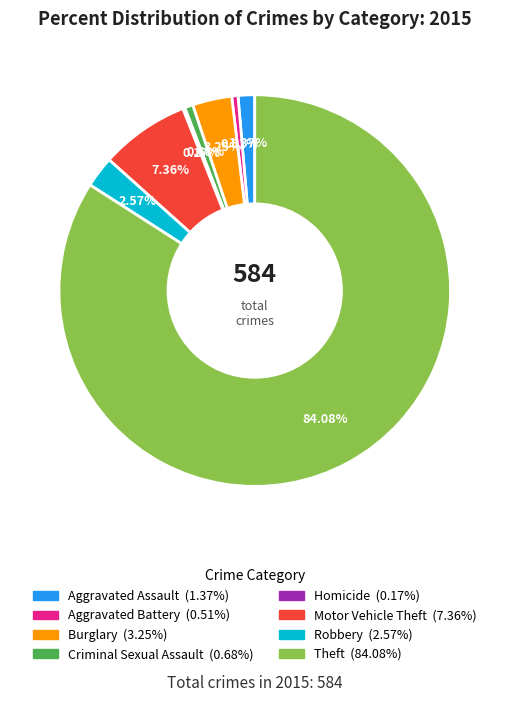

To the nearest percent, what percentage of the pie is Burglary?

3%